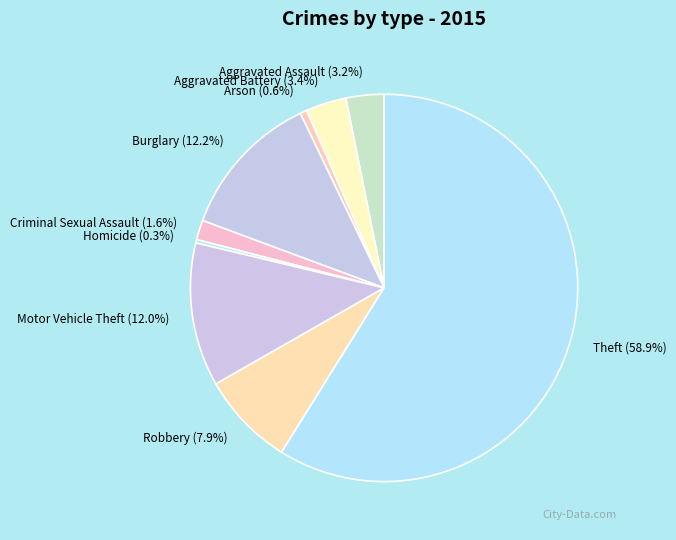

Is the sum of Arson and Motor Vehicle Theft greater than half?

No